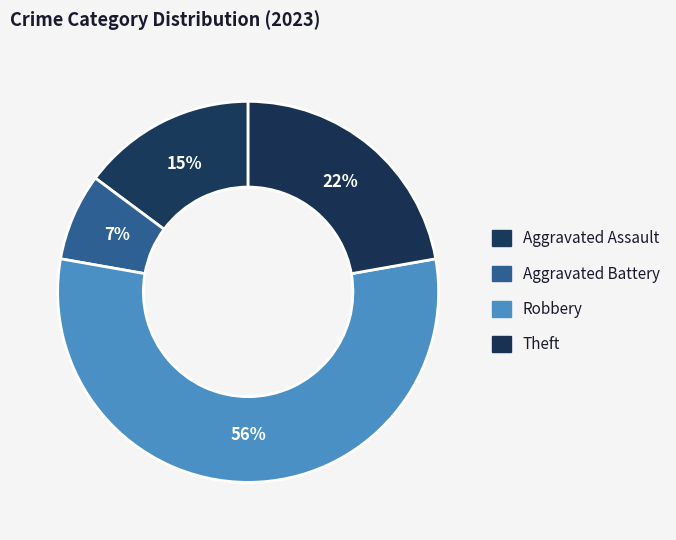

Which slice is the smallest?

Aggravated Battery